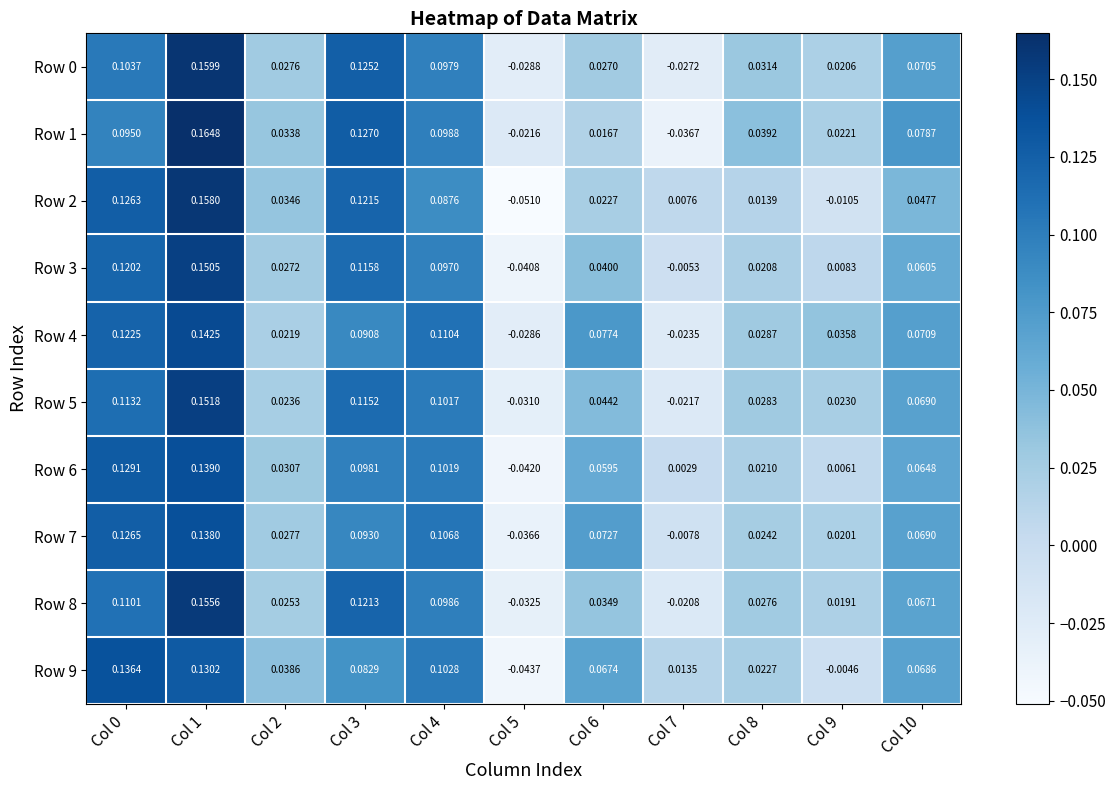

Which has a higher value, Col 9 or Col 10?

Col 10